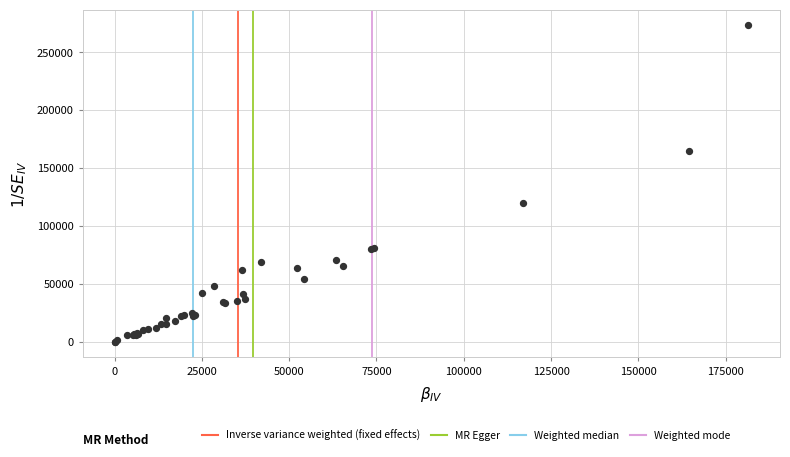

What Y value in the scatter plot is closest to 136553?

120034